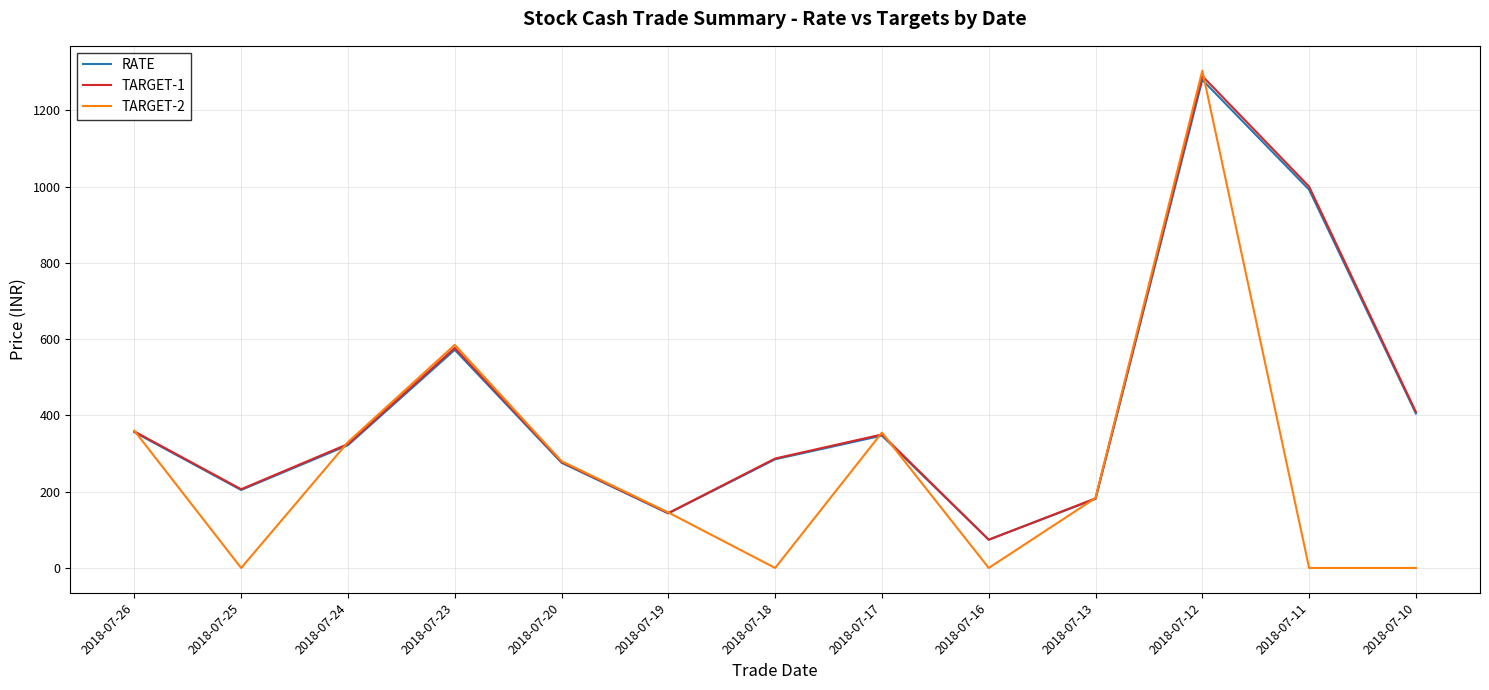

At which label does RATE reach its peak?

2018-07-12